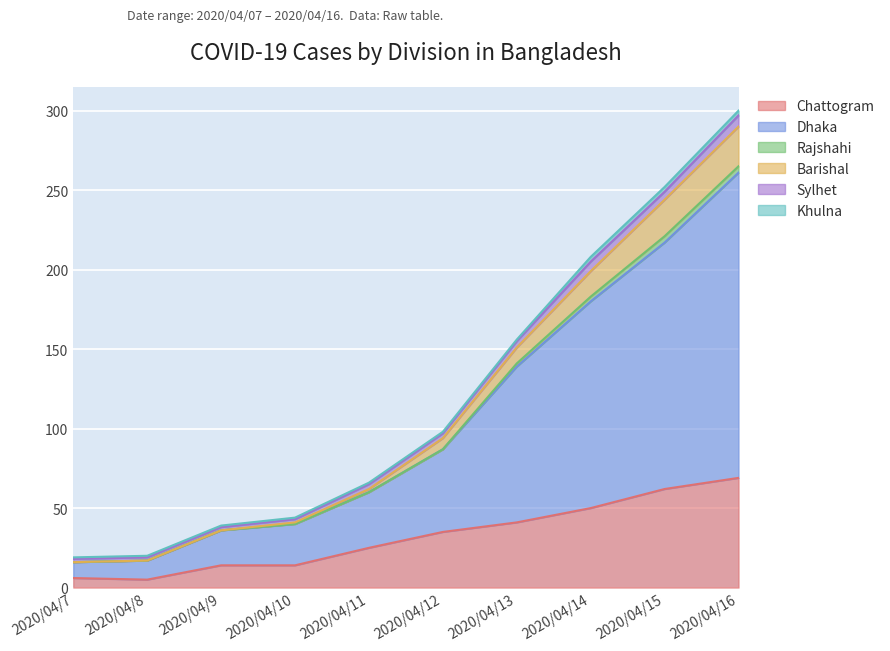

How many lines are shown in the chart?

6